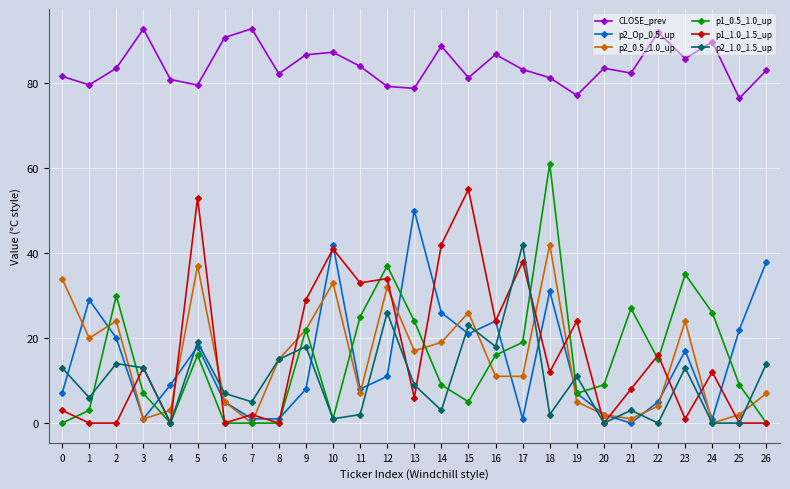

The value of p1_1.0_1.5_up at 1 is 0.0. True or false?

True